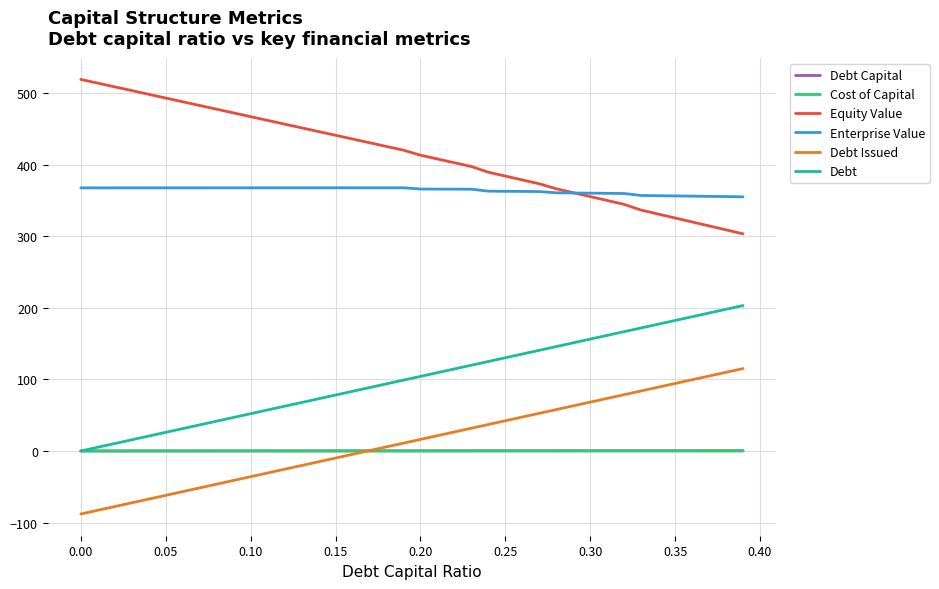

Which series has the largest range (max minus min)?

Equity Value